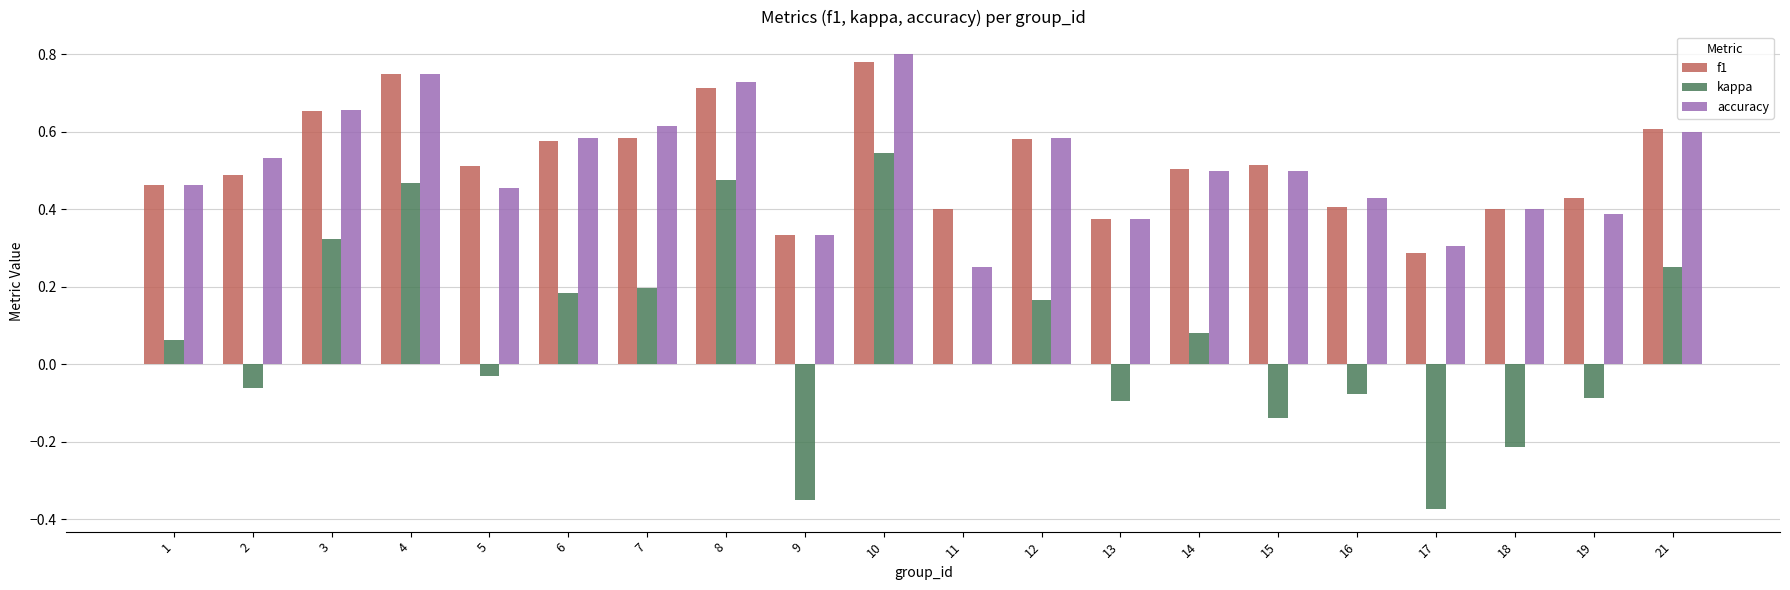

Which series has the largest range (max minus min)?

kappa